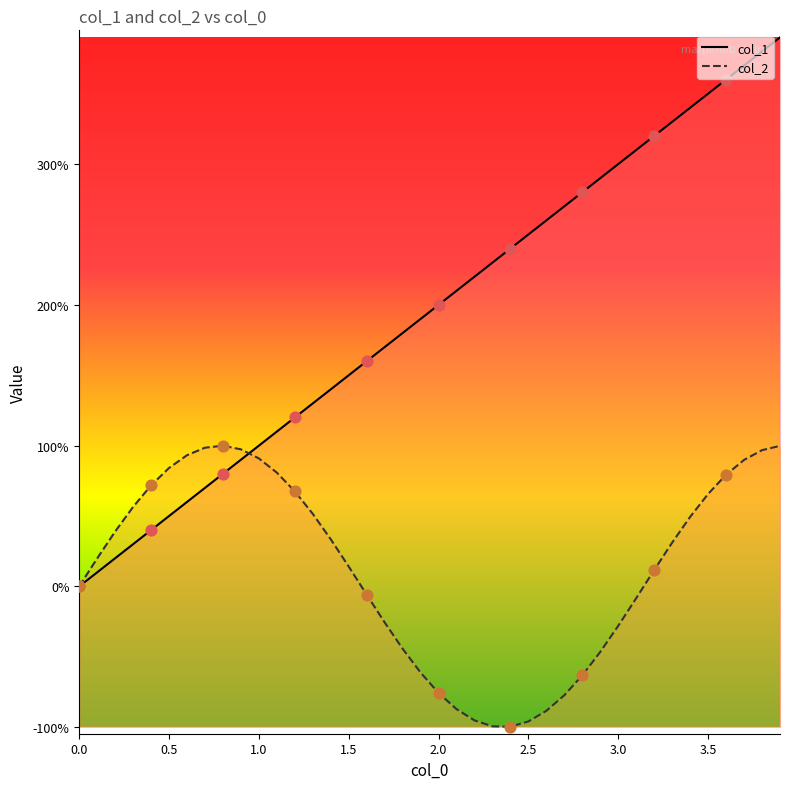

Which series has the largest total across all categories?

col_1